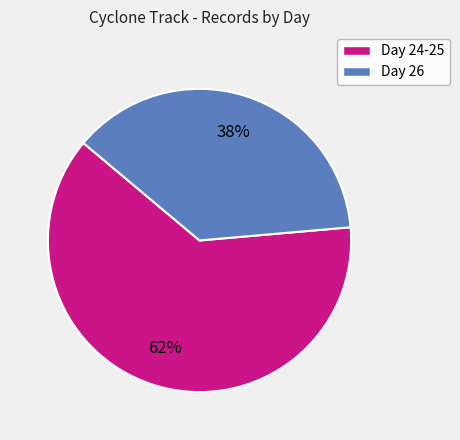

Is it true that Day 24-25 is 62% of the pie?

True